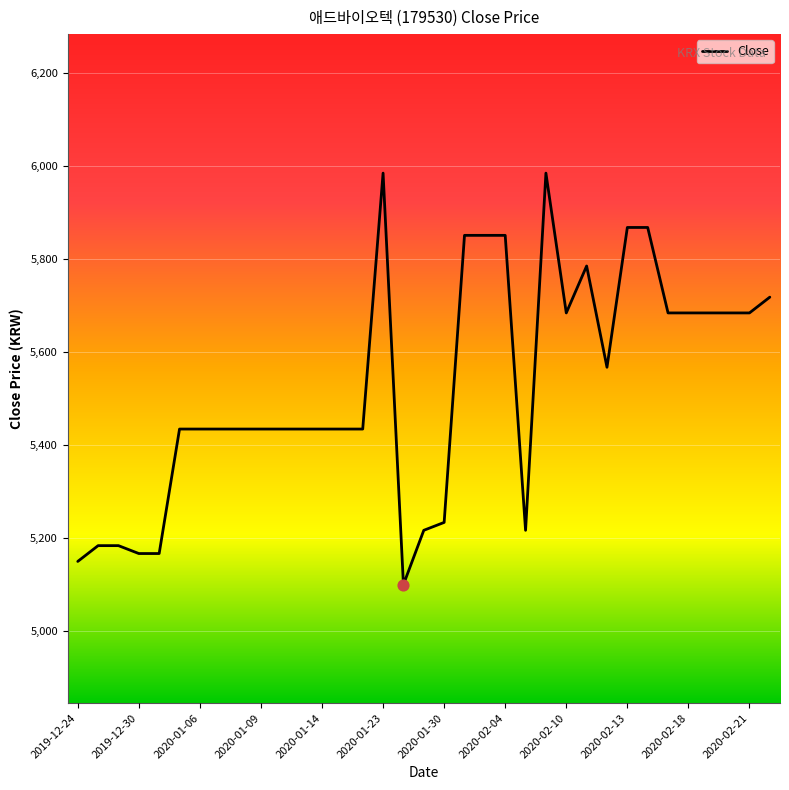

What is the difference between the maximum and minimum values?

886